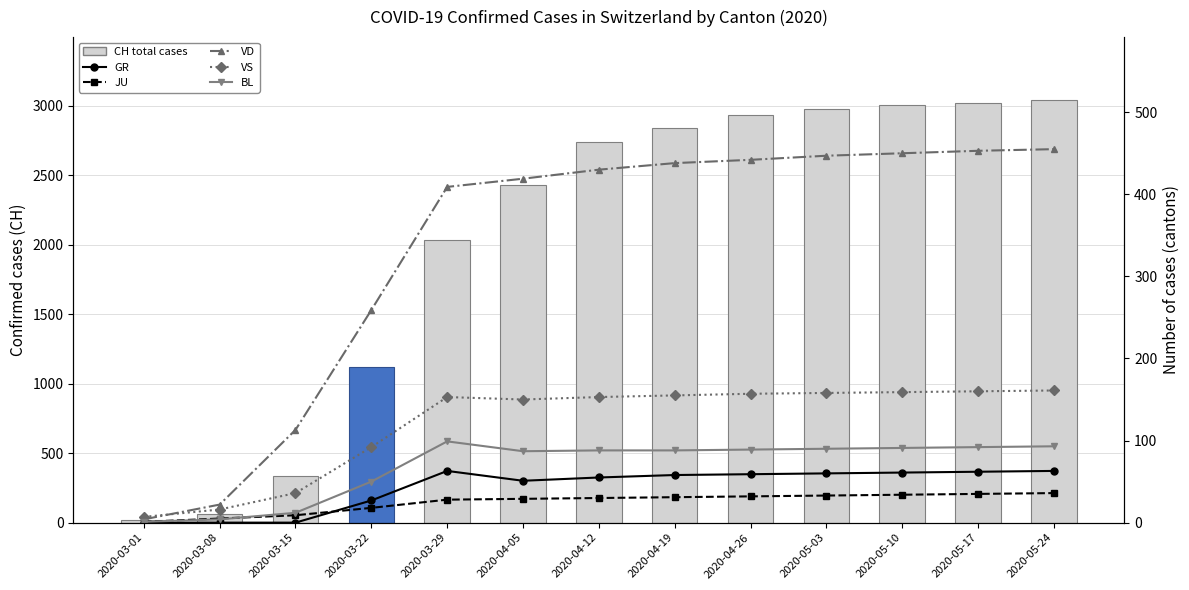

What position from the right is 2020-05-03?

4